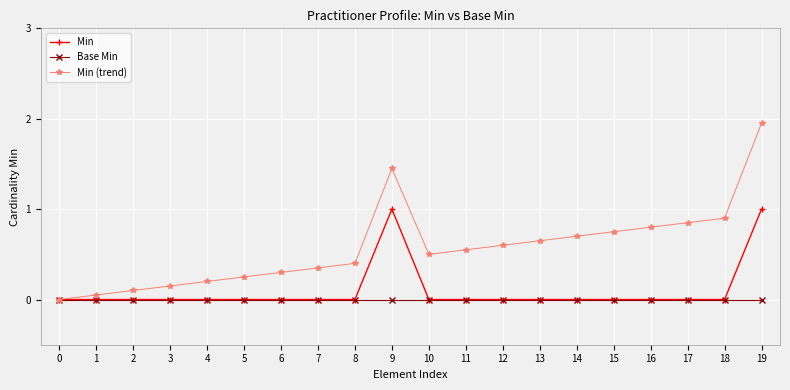

At which category is the sum across all series the highest?

19